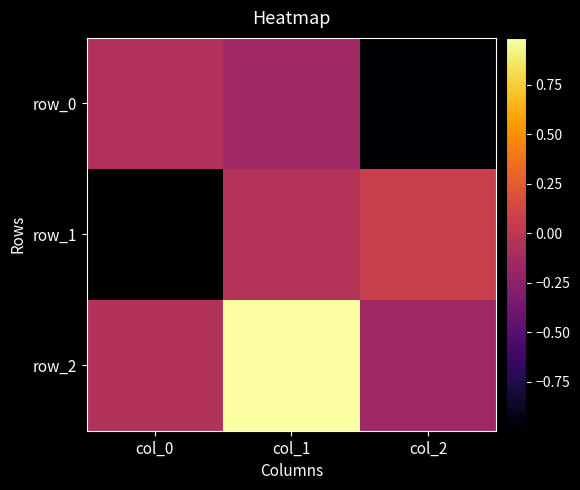

List the series in order of their peak value, lowest first.

row_0, row_1, row_2